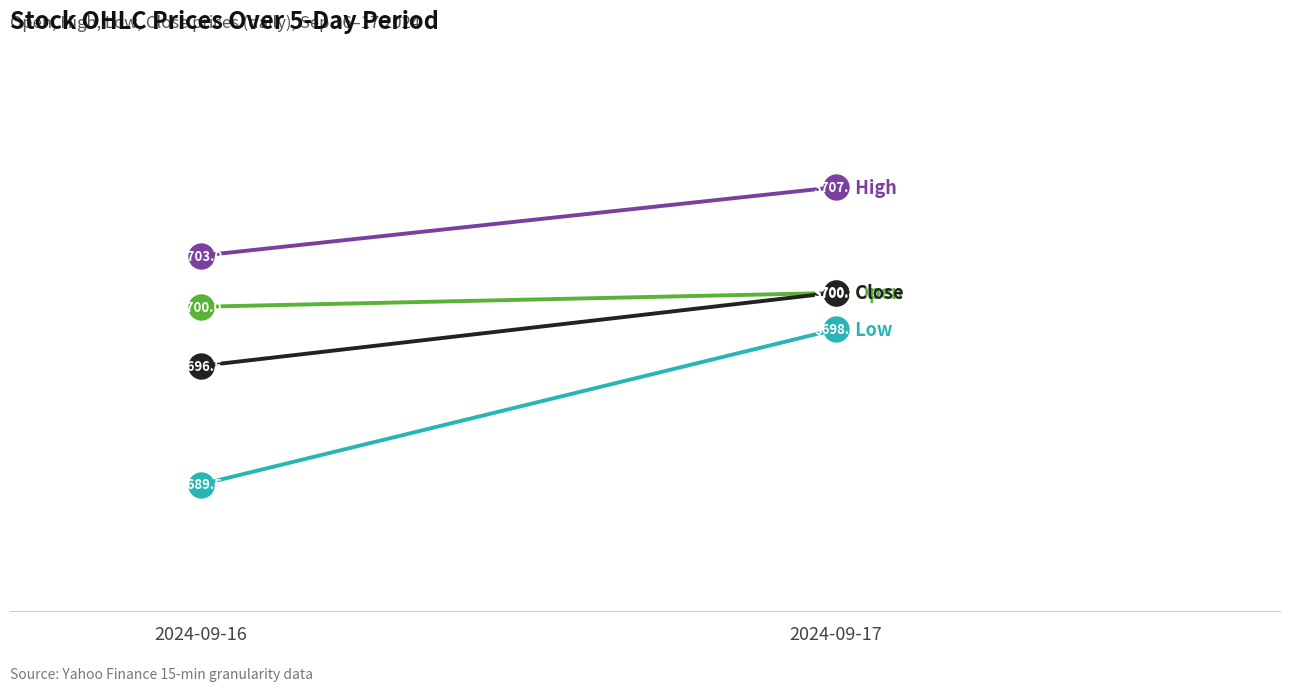

What is the value of the Low point at the 1st from the left?

689.5